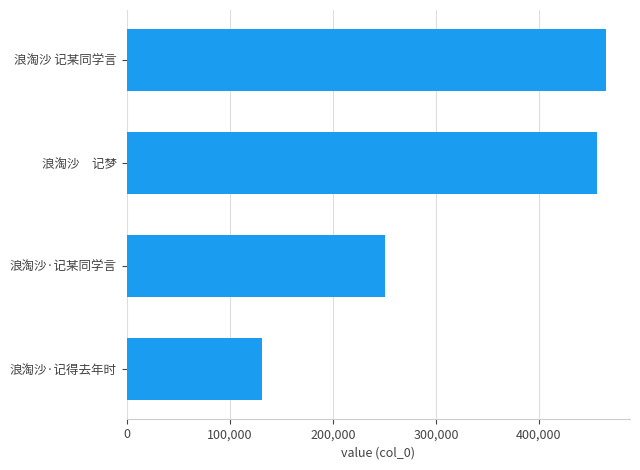

What is the difference between the second highest and second lowest values?

205298